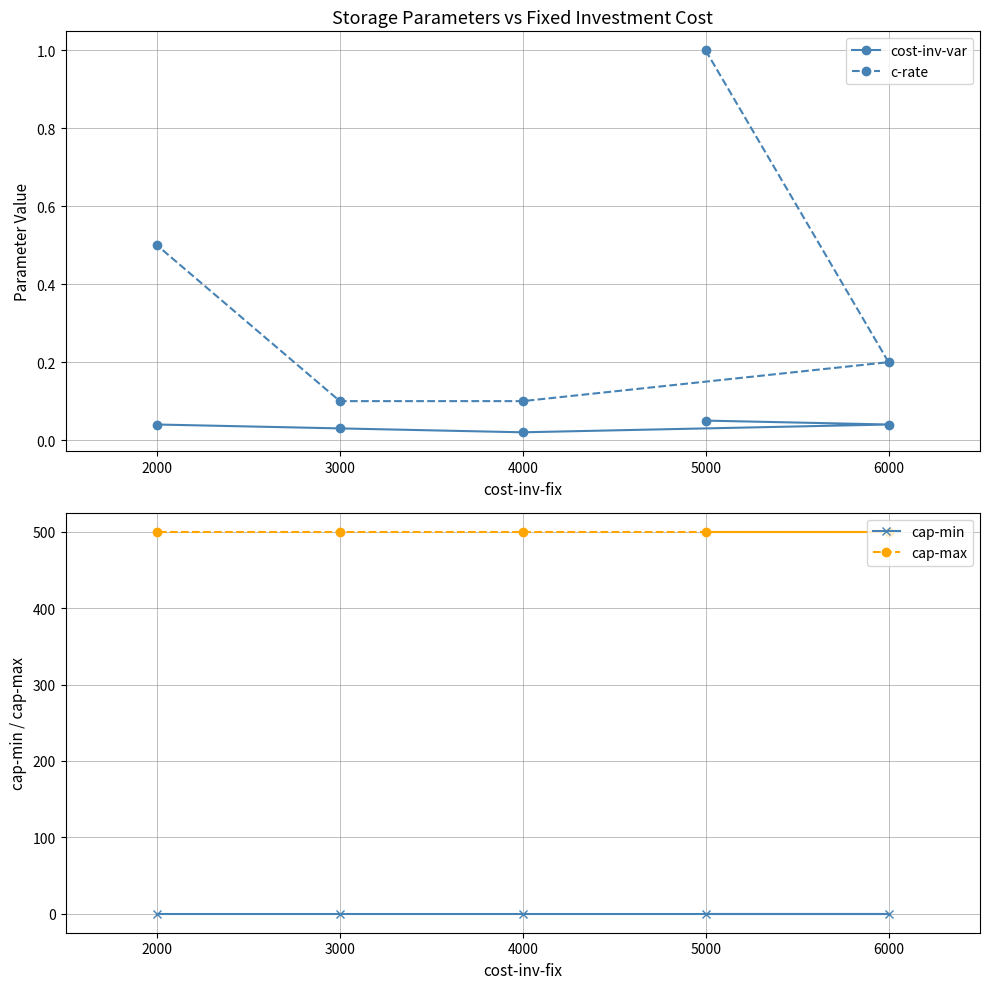

True or false: c-rate has a value of 0.1 at 6000.

False